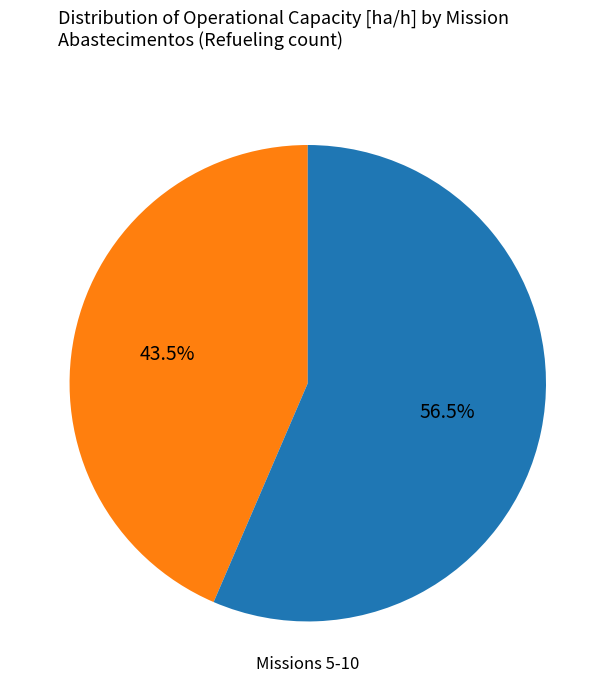

To the nearest percent, what is the difference between the largest and smallest slice percentages?

13%